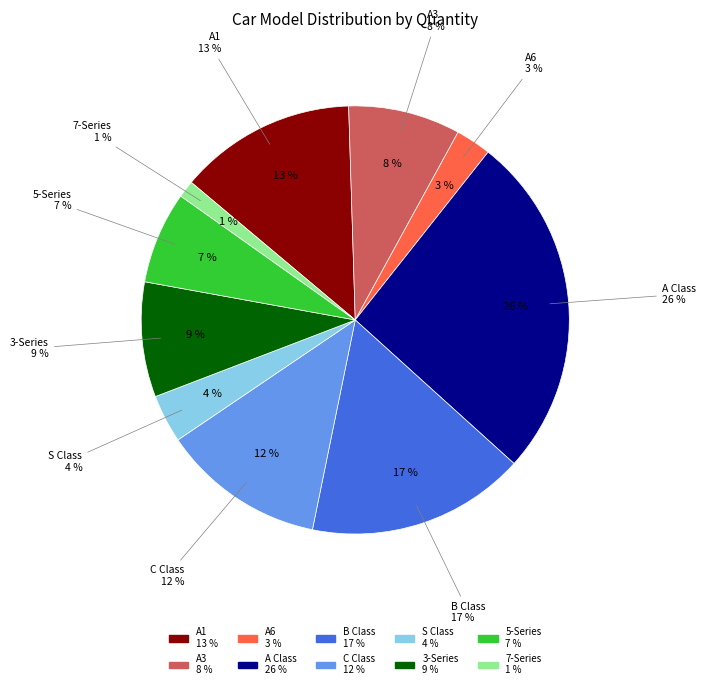

Which category has the smallest portion of the pie?

7-Series